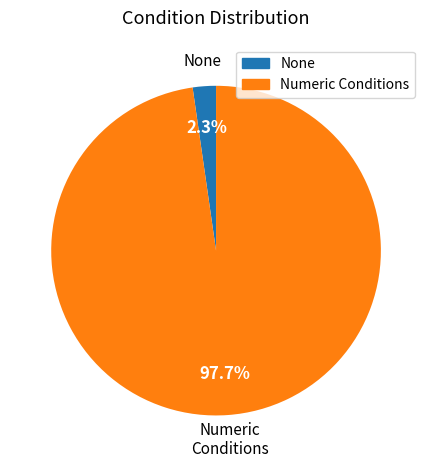

Count the number of slices in the pie.

2